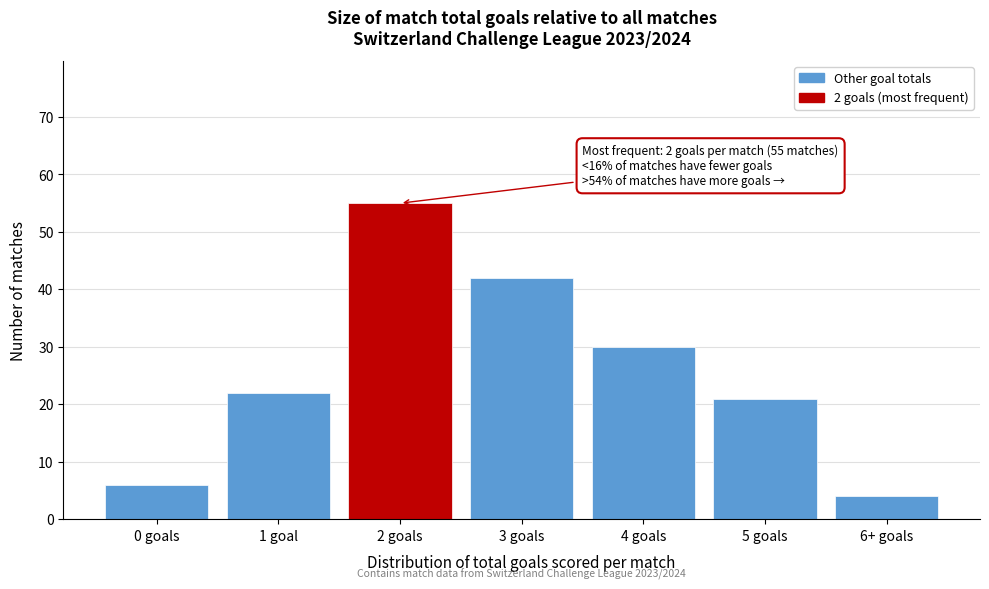

Reading left to right, transcribe all the data shown in this chart.

6	22	55	42	30	21	4